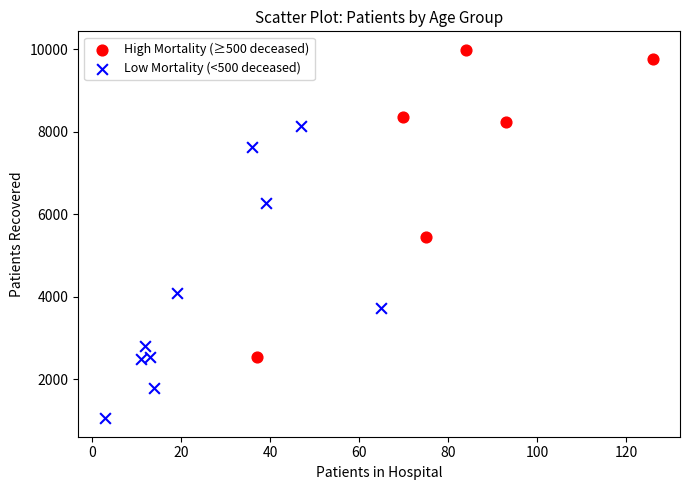

What are all the series names shown in the legend?

High Mortality (≥500 deceased), Low Mortality (<500 deceased)